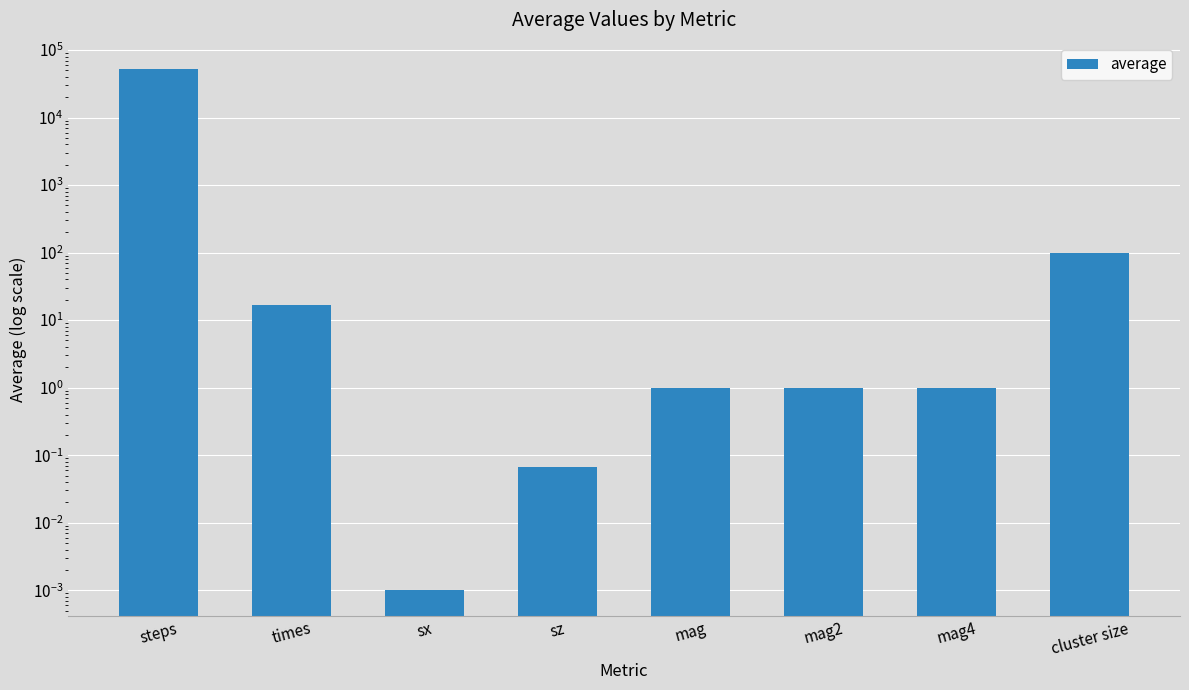

List the labels in order of value, largest first.

steps, cluster size, times, mag, mag2, mag4, sz, sx